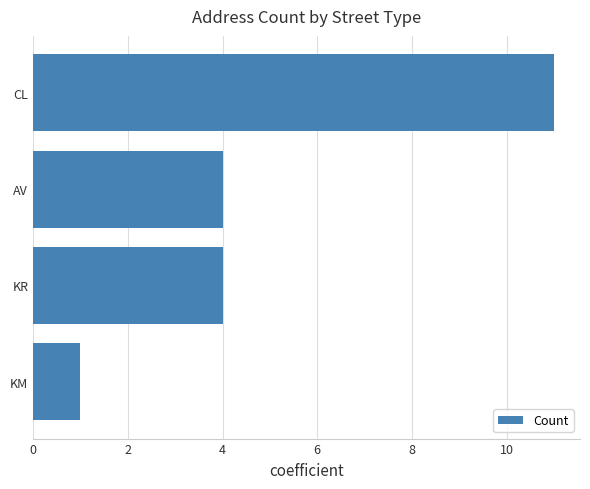

Count the values in the range 4 to 11.

3